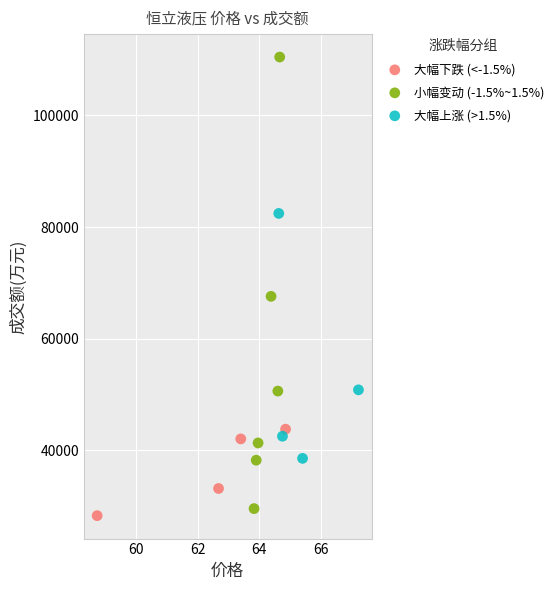

Which series contains the highest Y value?

小幅变动 (-1.5%~1.5%)